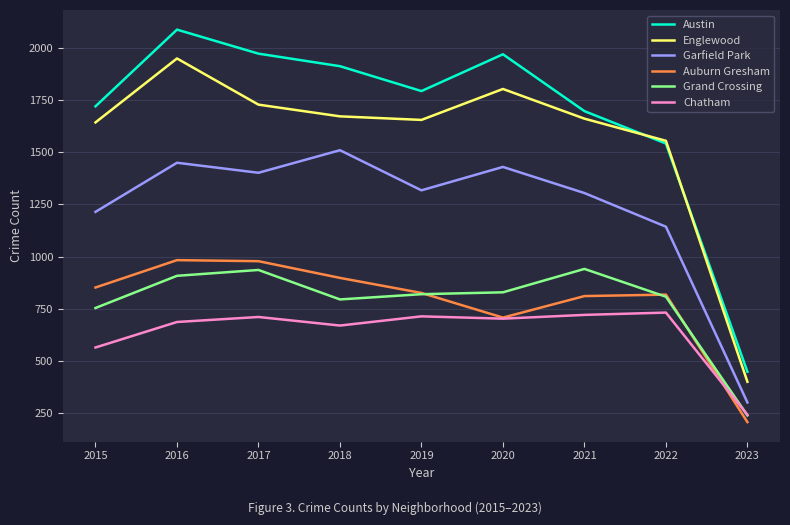

True or false: Auburn Gresham and Englewood cross at least once.

False